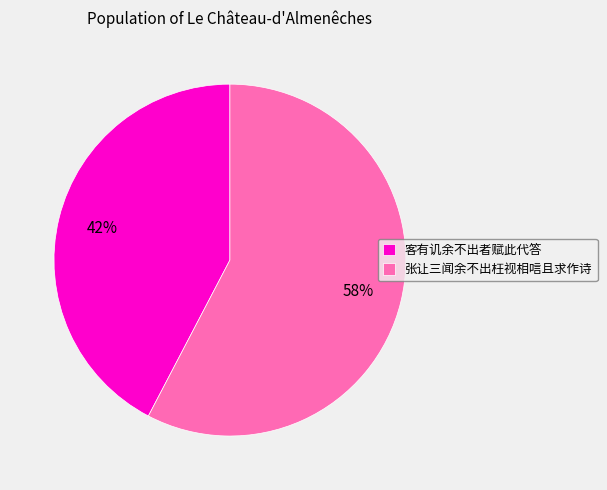

True or false: 客有讥余不出者赋此代答 accounts for 33% of the total.

False